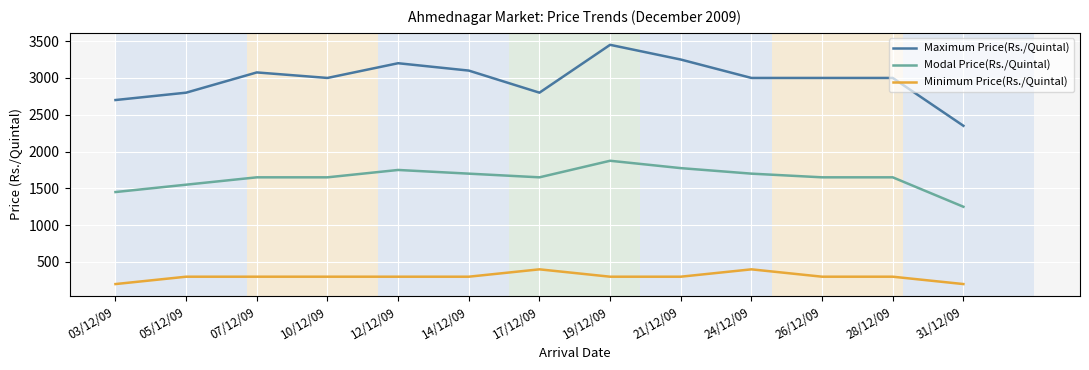

Reading left to right, what are all the values shown in this chart?

Maximum Price(Rs./Quintal): 2700	2800	3075	3000	3200	3100	2800	3450	3250	3000	3000	3000	2350
Modal Price(Rs./Quintal): 1450	1550	1650	1650	1750	1700	1650	1875	1775	1700	1650	1650	1250
Minimum Price(Rs./Quintal): 200	300	300	300	300	300	400	300	300	400	300	300	200